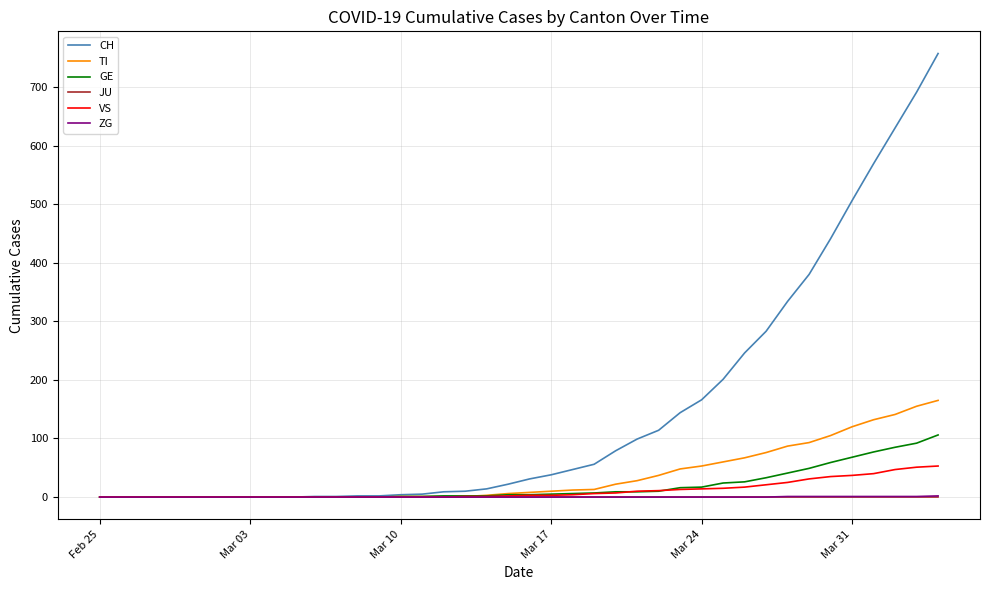

What is the maximum value shown in the chart?

757